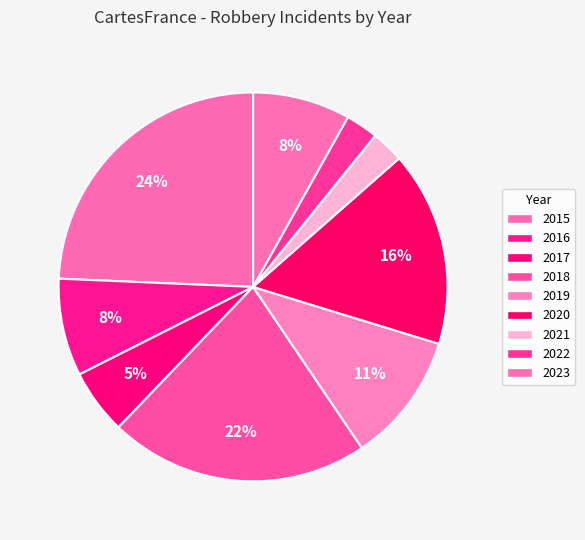

What percentage is the 2021 slice, to the nearest percent?

3%